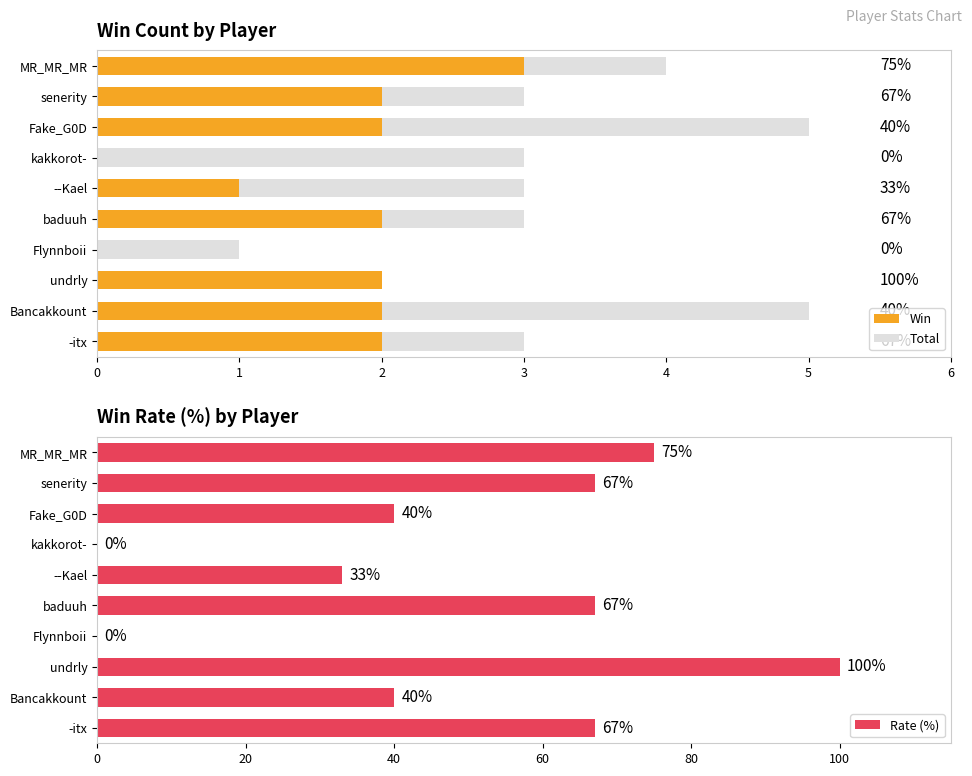

True or false: Rate (%) has a value of 11 at Fake_G0D.

False